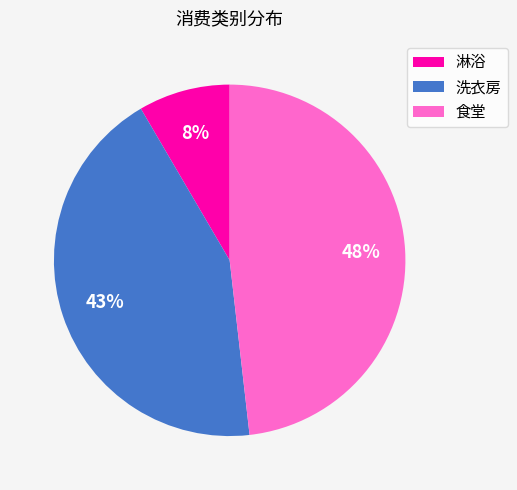

To the nearest percent, what is the average slice percentage?

33%